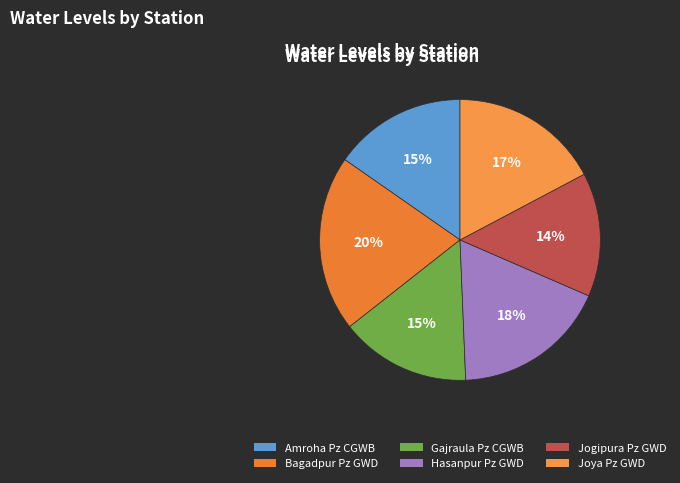

Rank the categories by value from highest to lowest.

Bagadpur Pz GWD, Hasanpur Pz GWD, Joya Pz GWD, Amroha Pz CGWB, Gajraula Pz CGWB, Jogipura Pz GWD